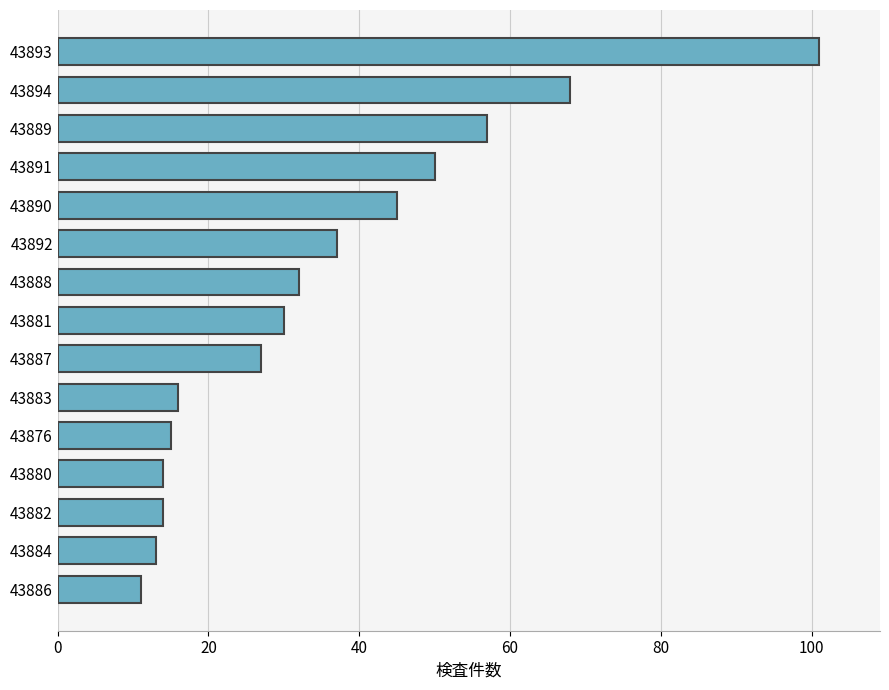

Which category has the lowest value across all series?

43886